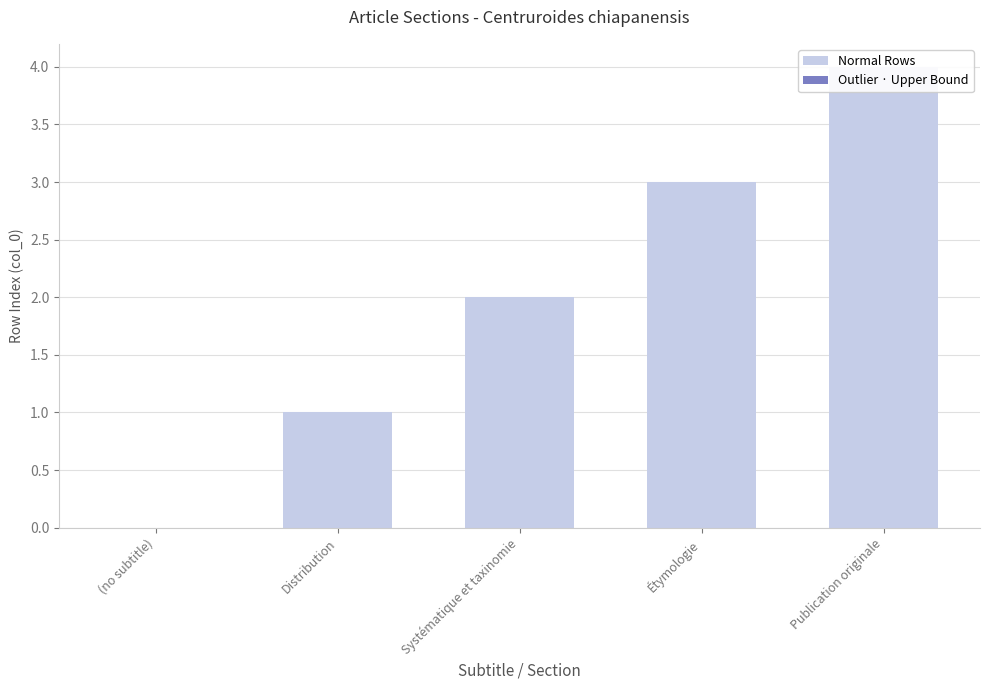

Does the chart contain stacked bars?

No